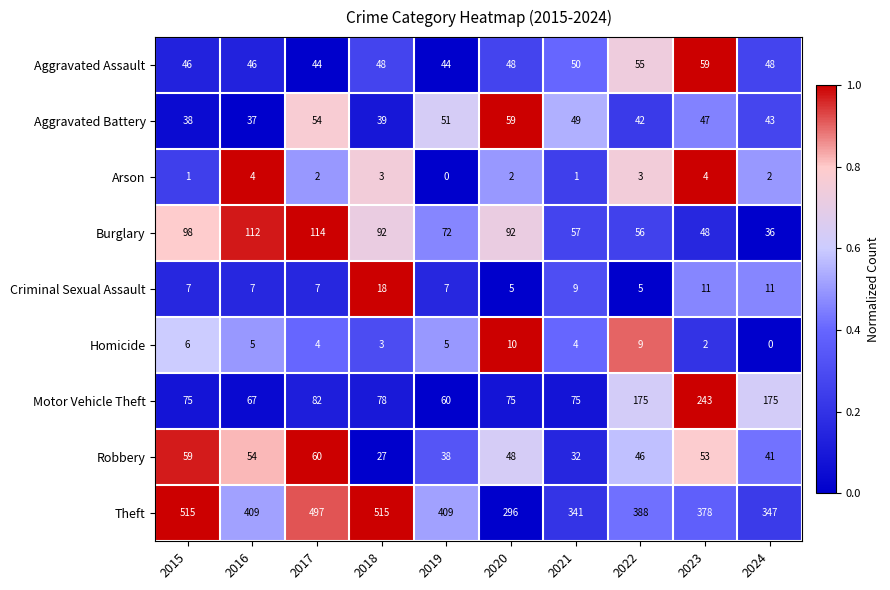

Between 2015 and 2023, which series saw the biggest shift?

Motor Vehicle Theft